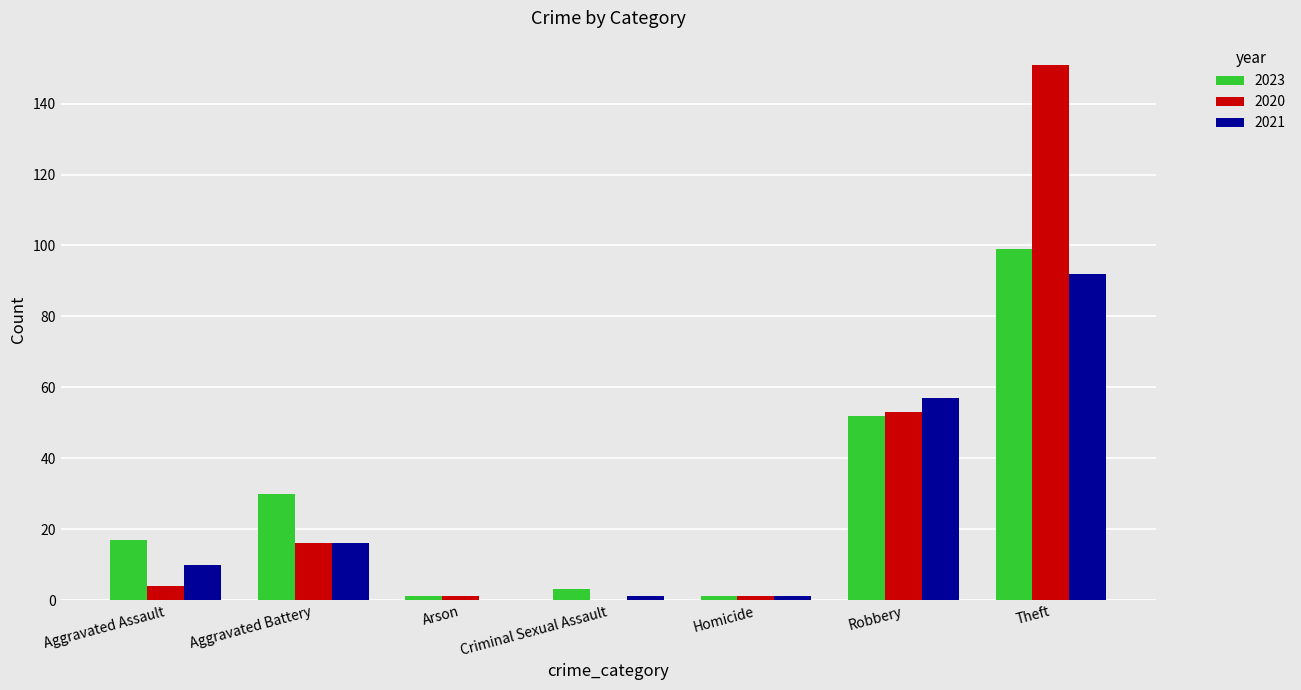

How many groups of bars are there?

7